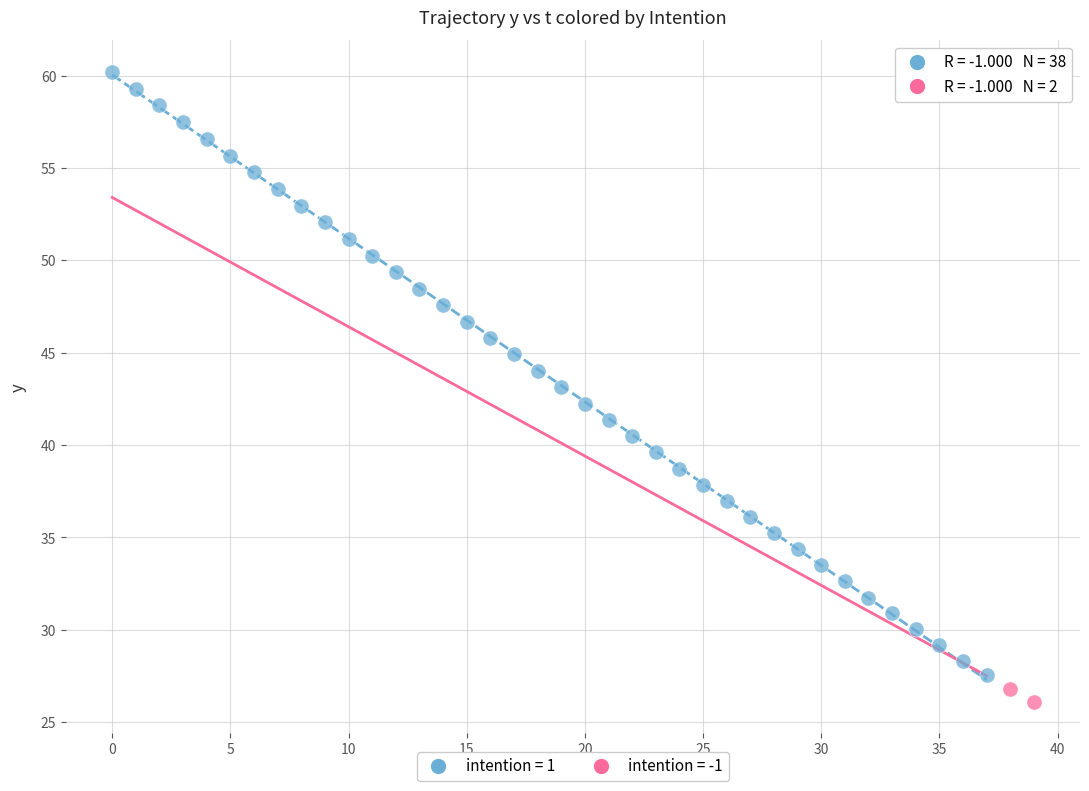

What are all the series names shown in the legend?

intention = 1, intention = -1